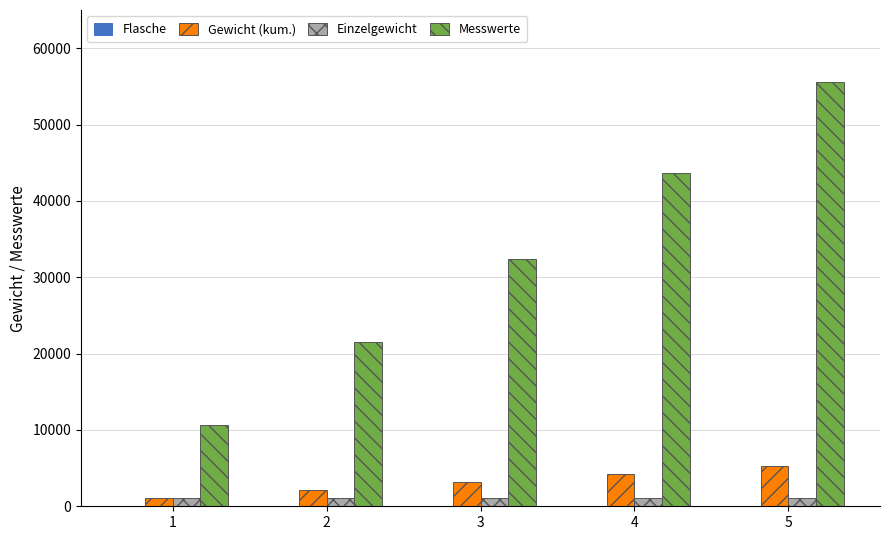

How many groups of bars are there?

5